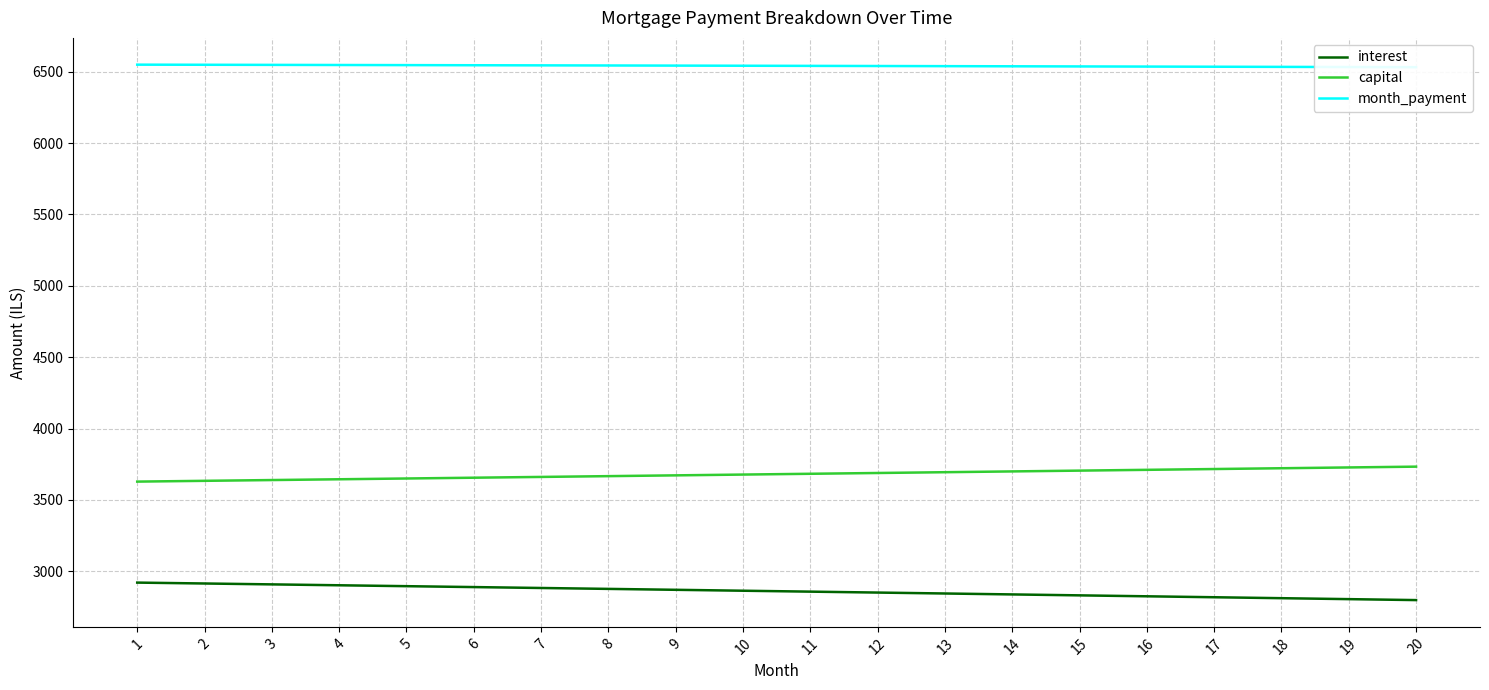

Rank the series by their maximum value, from lowest to highest.

interest, capital, month_payment